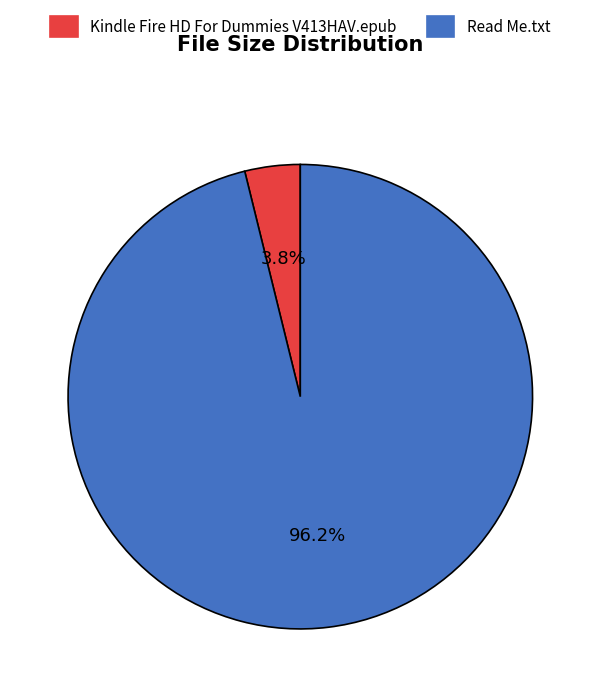

Which slice is the largest?

Read Me.txt